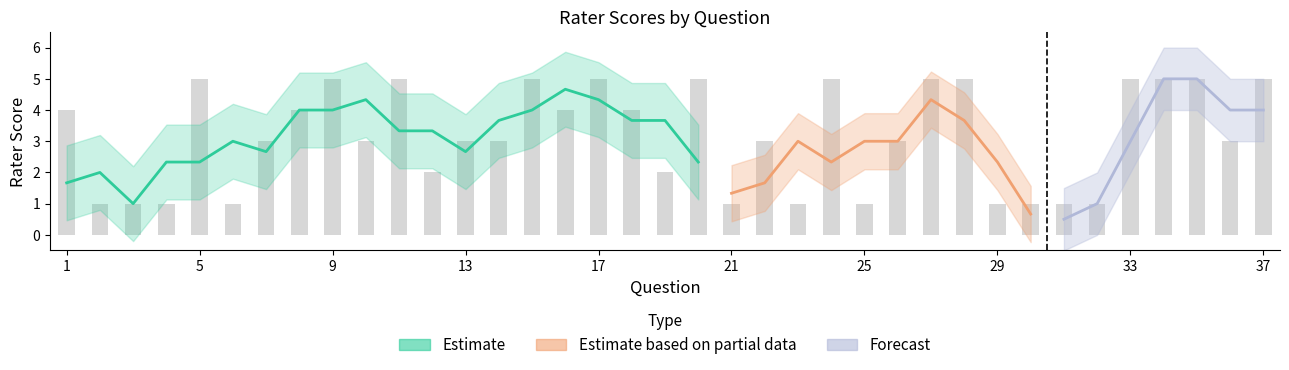

At which label is the value closest to 3?

7